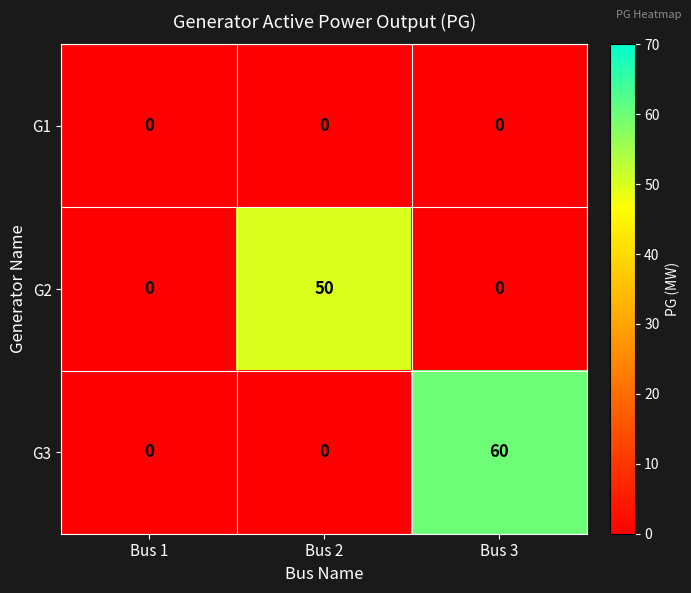

The value of G3 at Bus 3 is 21. True or false?

False